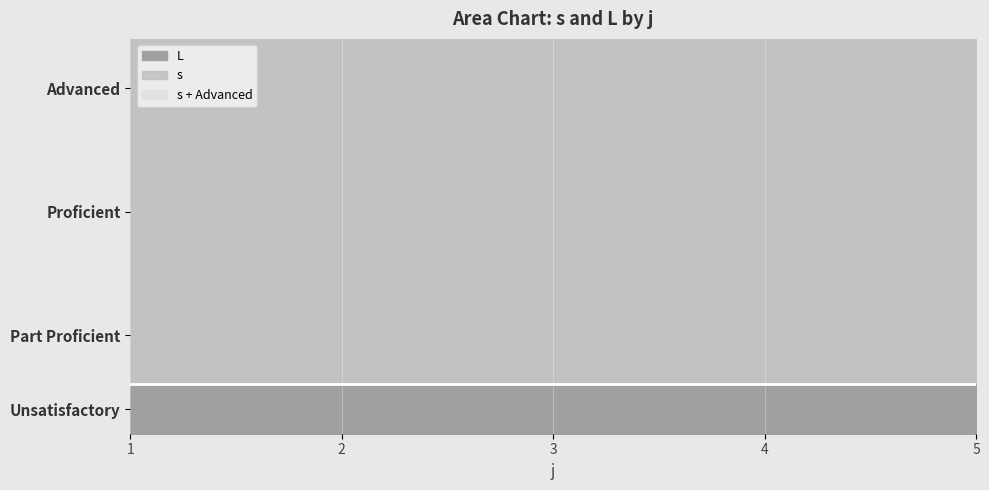

True or false: L and s intersect in this chart.

False